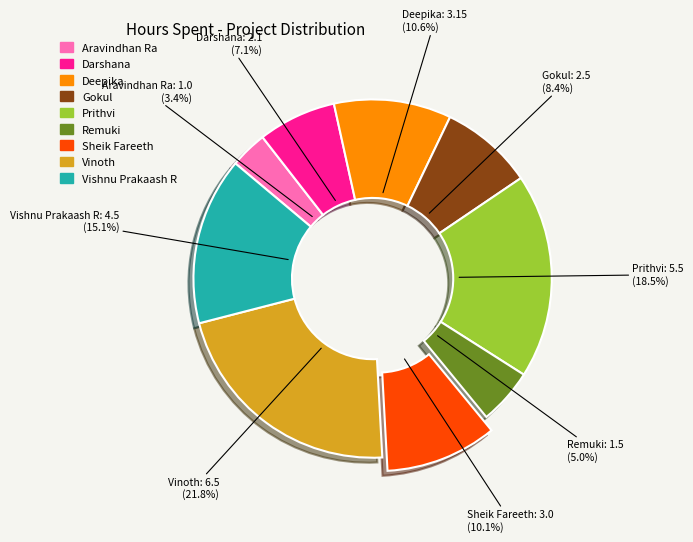

What portion of the pie excludes Remuki?

95.0%